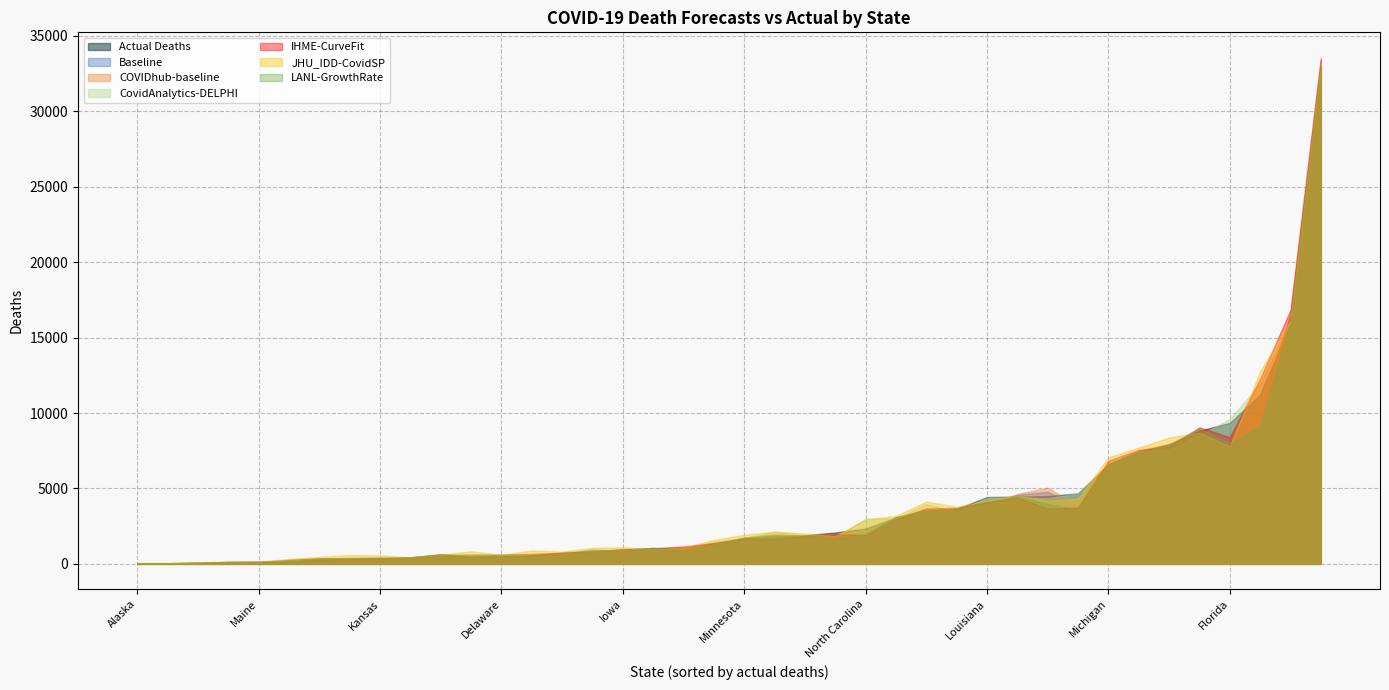

What is the greatest value displayed?

33559.4